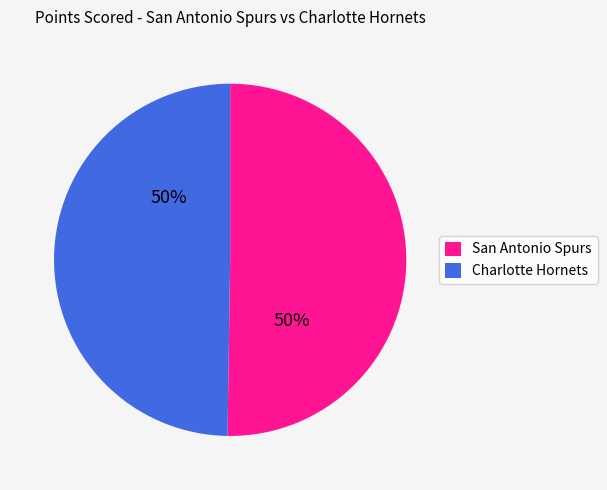

How many slices are in this pie chart?

2